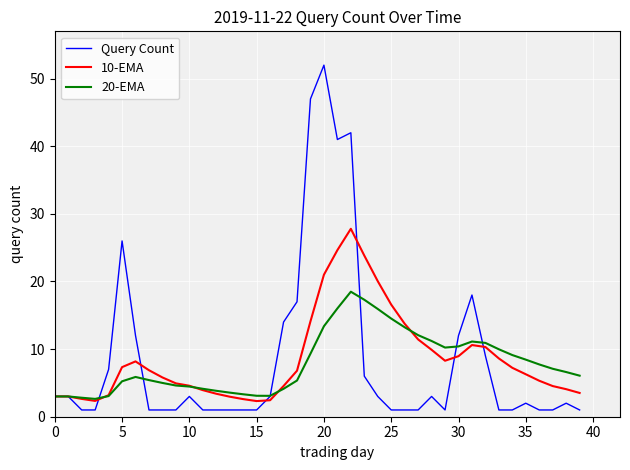

What is the highest value of the Query Count series?

52.0